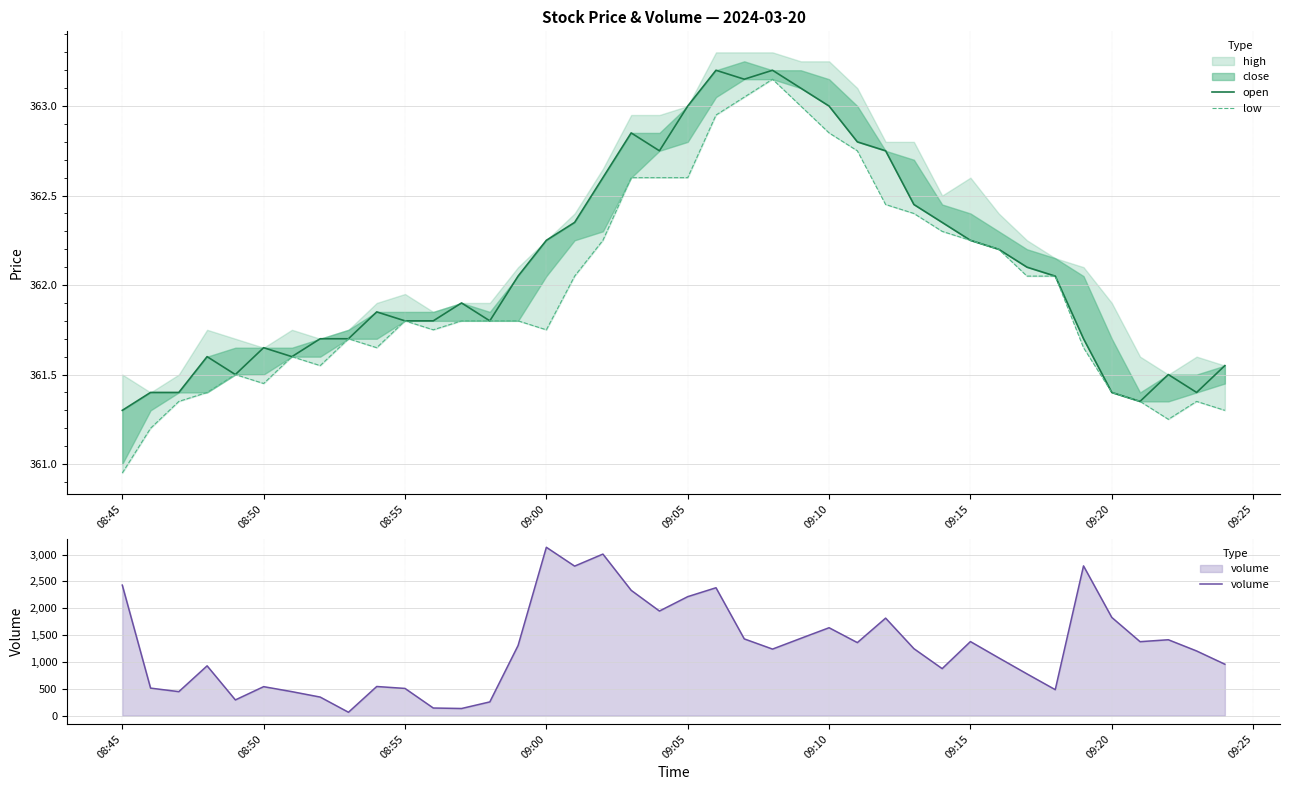

Which category has the lowest value in the low series?

08:45